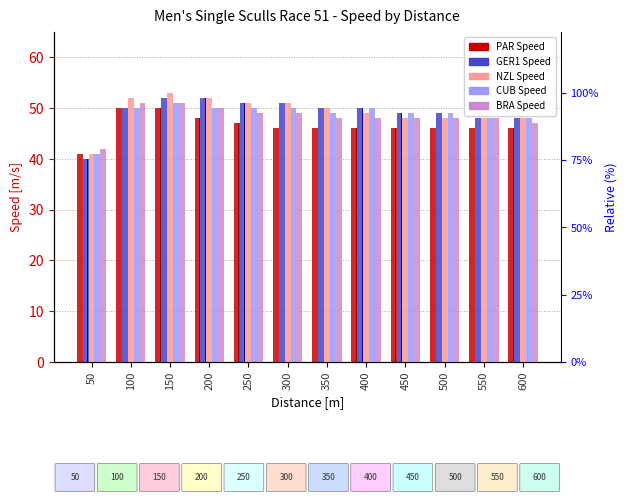

How many bars are there in each group?

5